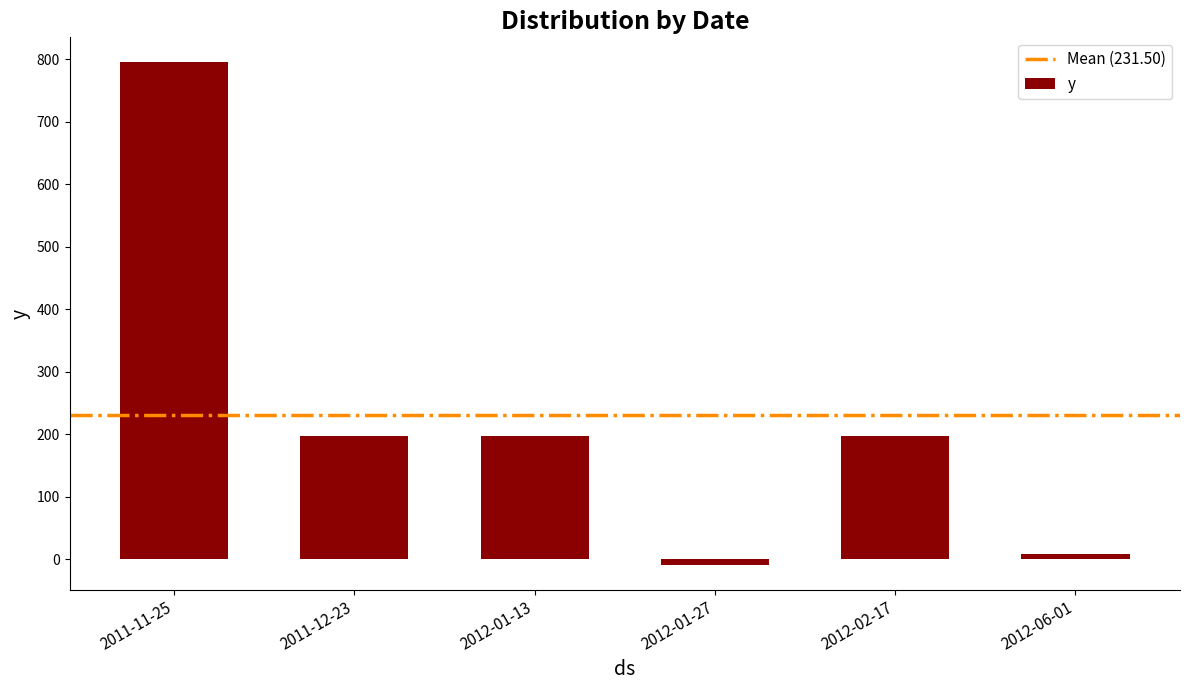

How many bars are there in total?

6